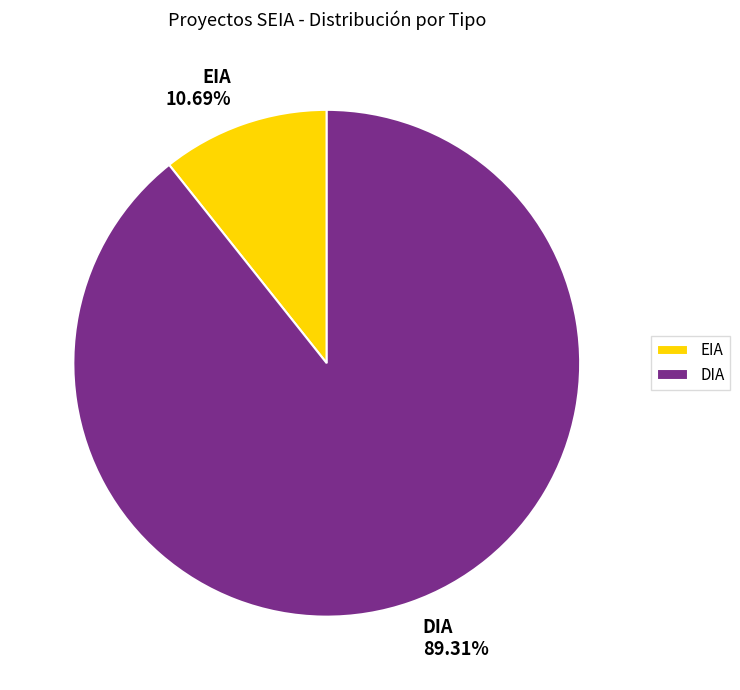

Which category has the biggest portion of the pie?

DIA